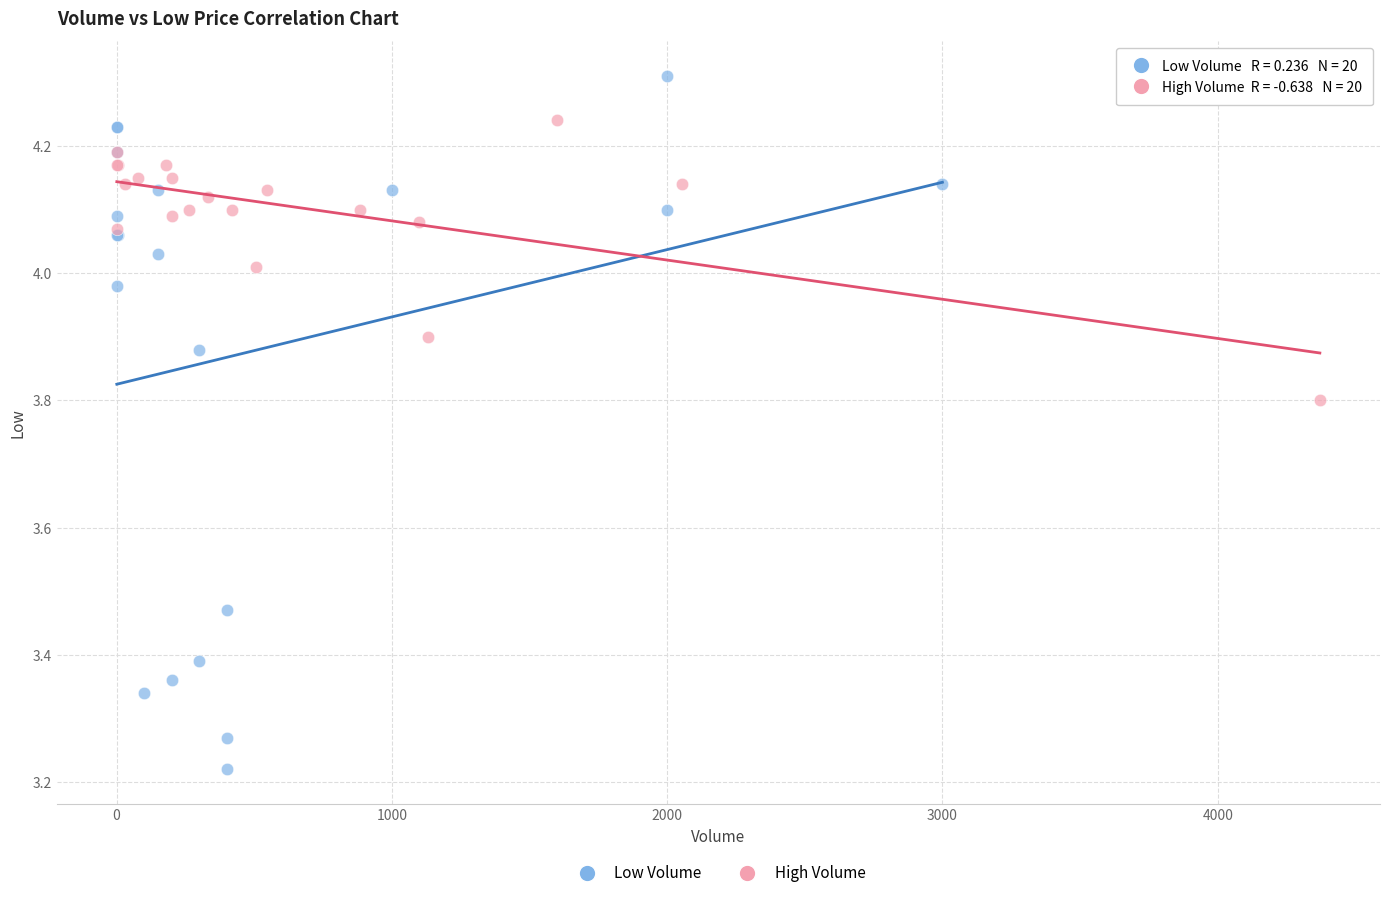

Which series contains the highest Y value?

Low Volume